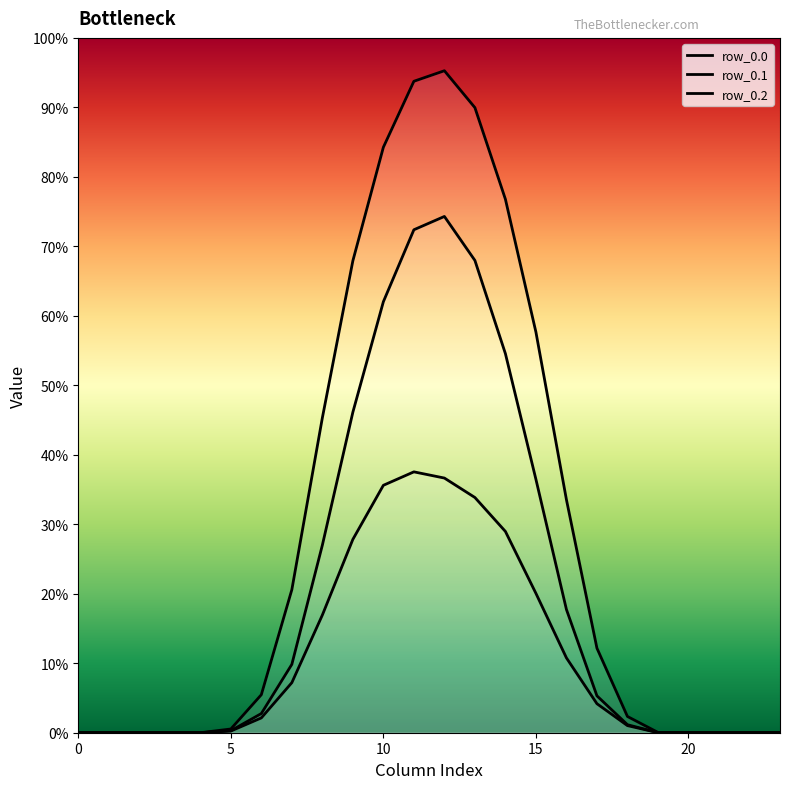

At how many categories does at least one series exceed 375?

8